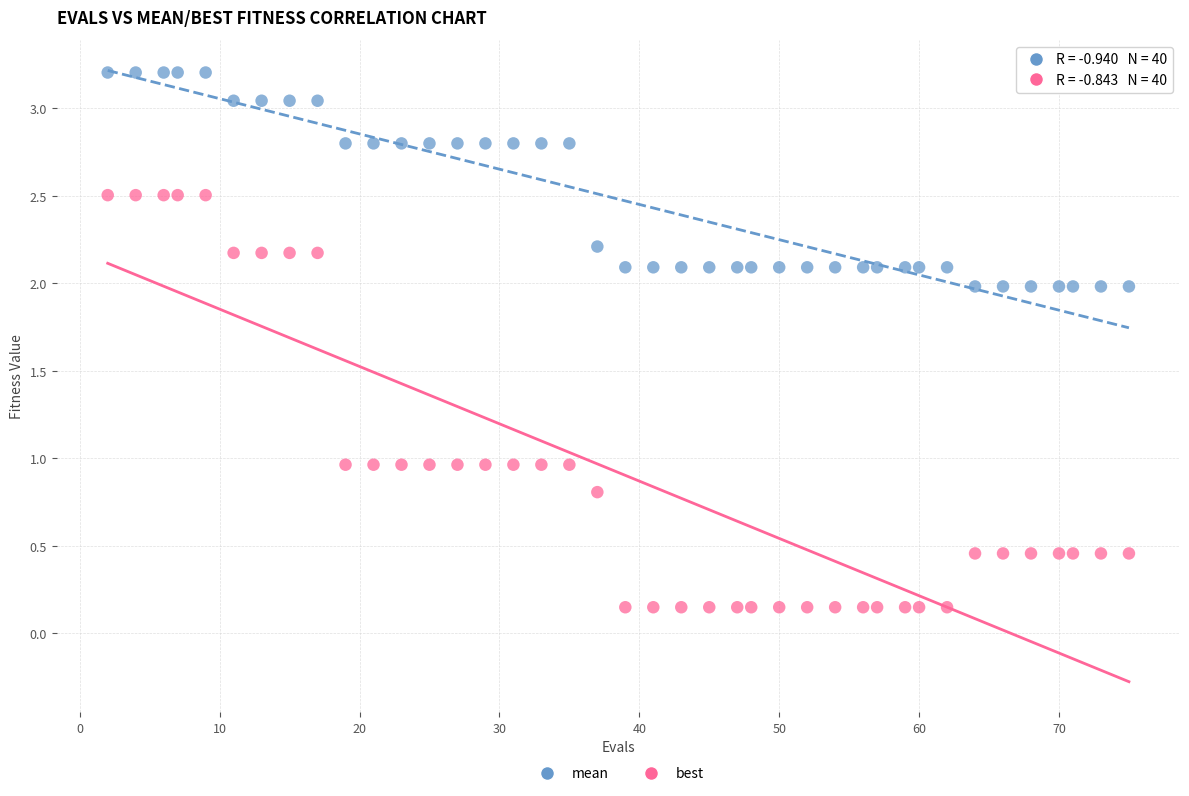

Across all data points, what is the range of X values (max minus min)?

73.0